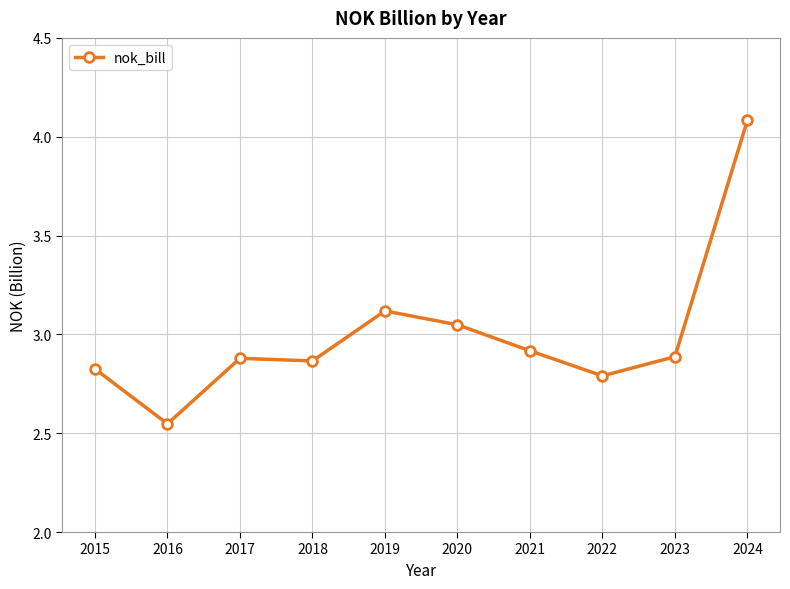

True or false: the data shows 2.9 at 2017.

True